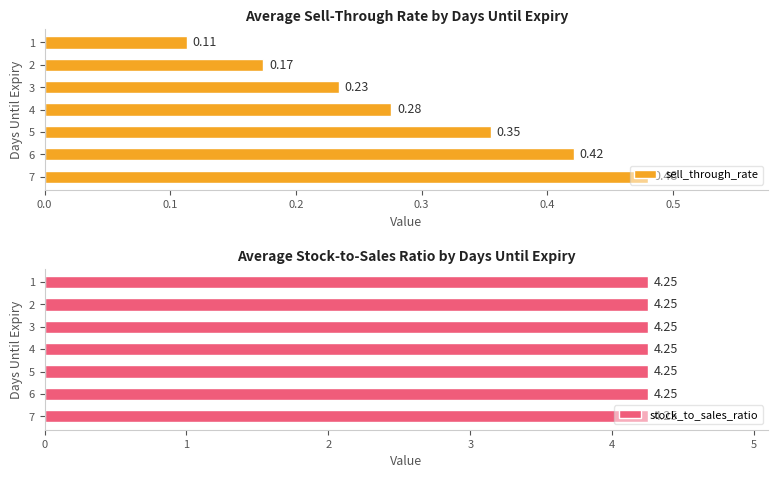

List the series in order of their peak value, highest first.

stock_to_sales_ratio, sell_through_rate